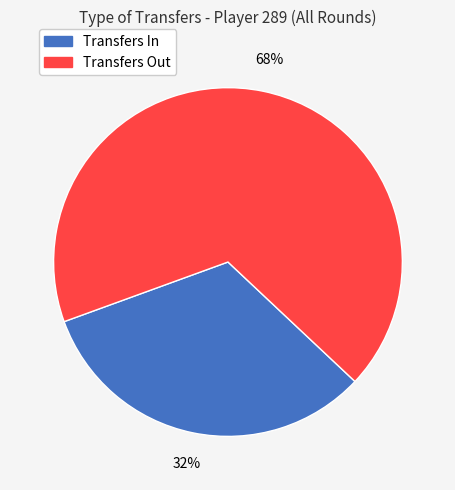

To the nearest percent, what is the average slice percentage?

50%